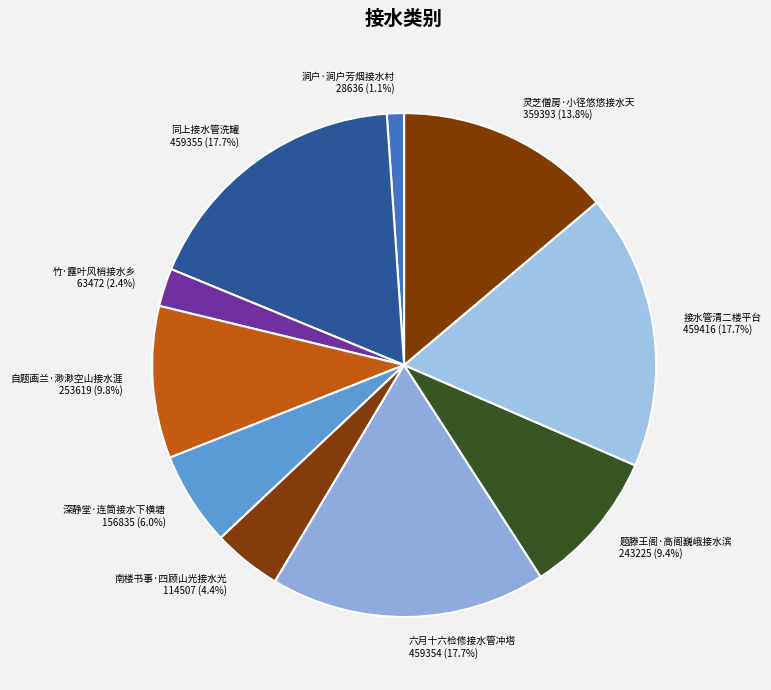

How many slices are in this pie chart?

10